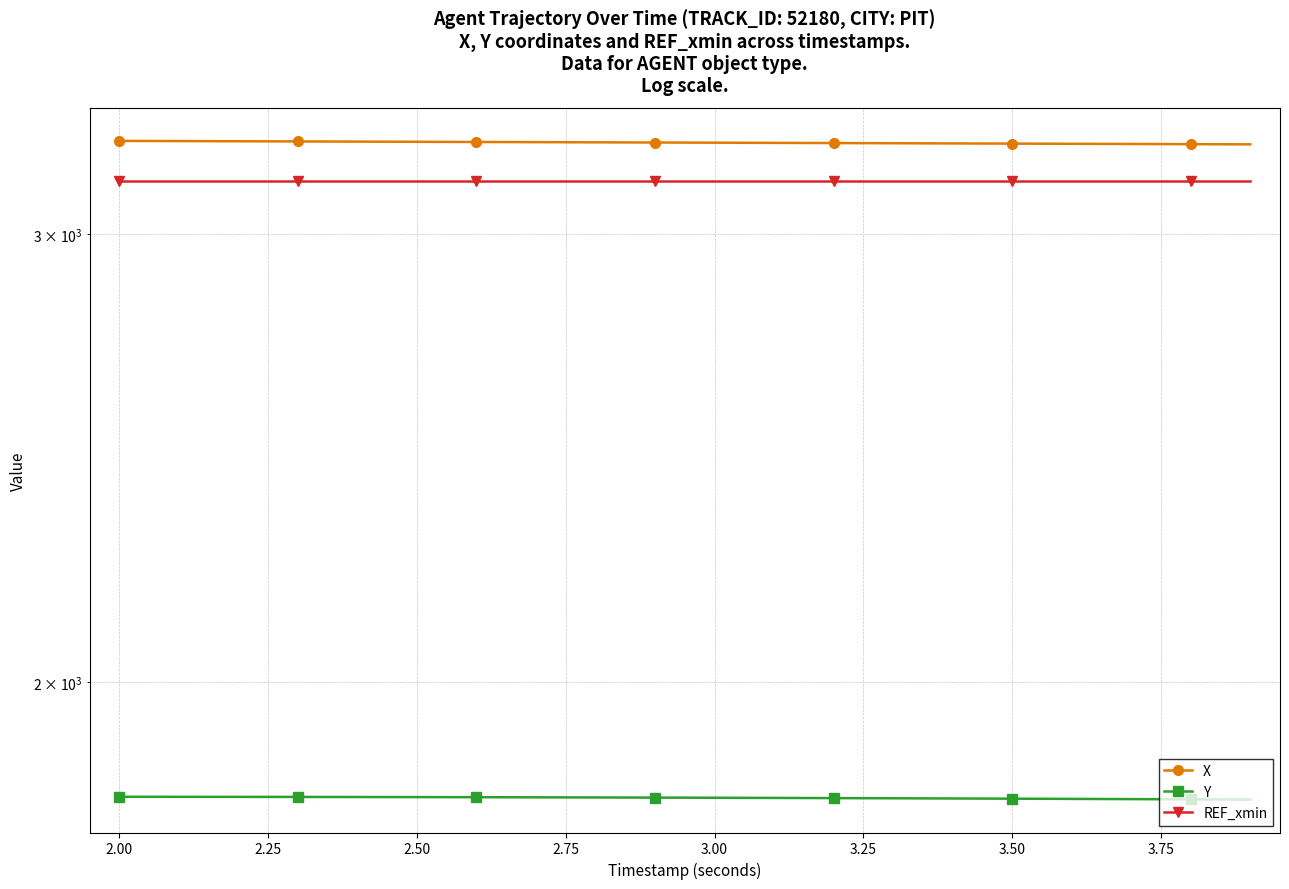

Which series has the largest total across all categories?

X